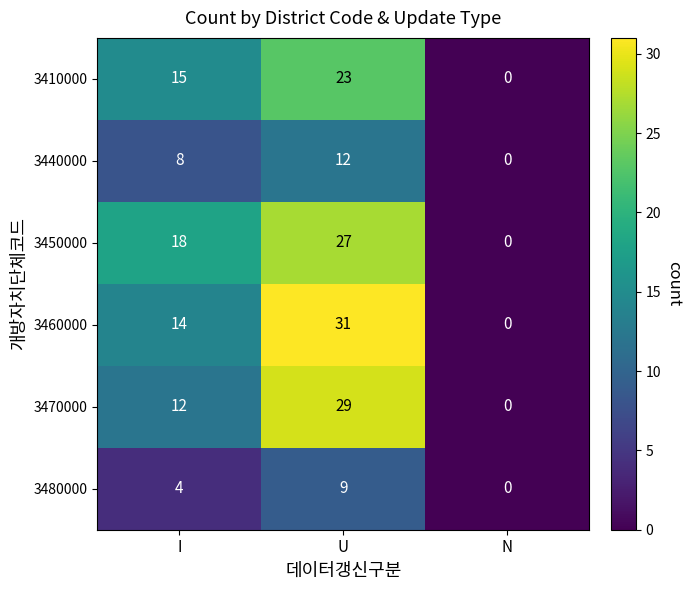

At which category is the sum across all series the highest?

U